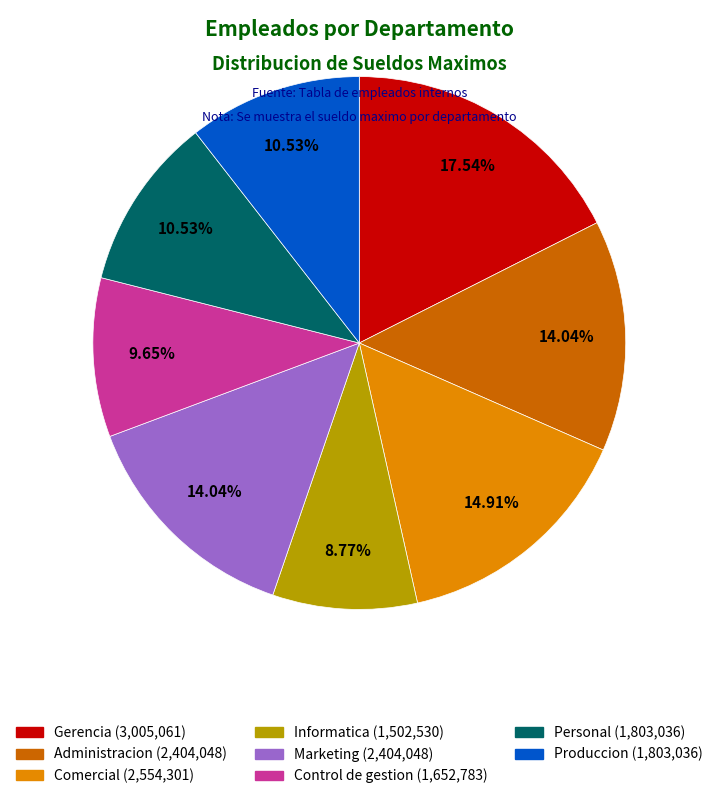

Does Administracion account for over 50% of the chart?

No